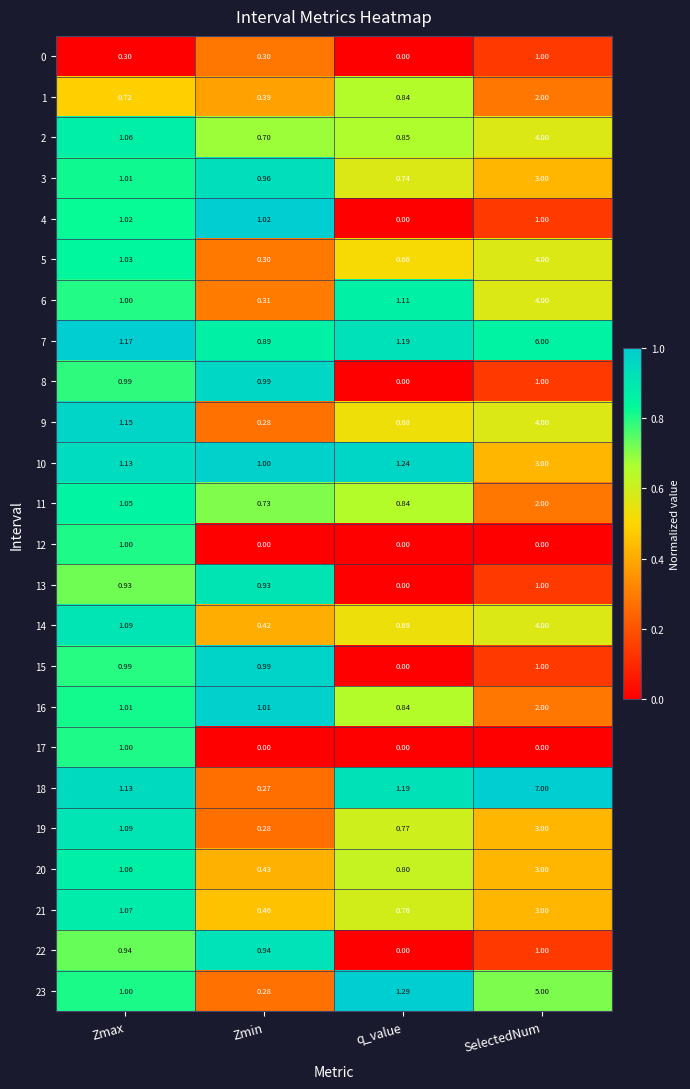

Rank the categories by 5 value from lowest to highest.

Zmin, q_value, Zmax, SelectedNum